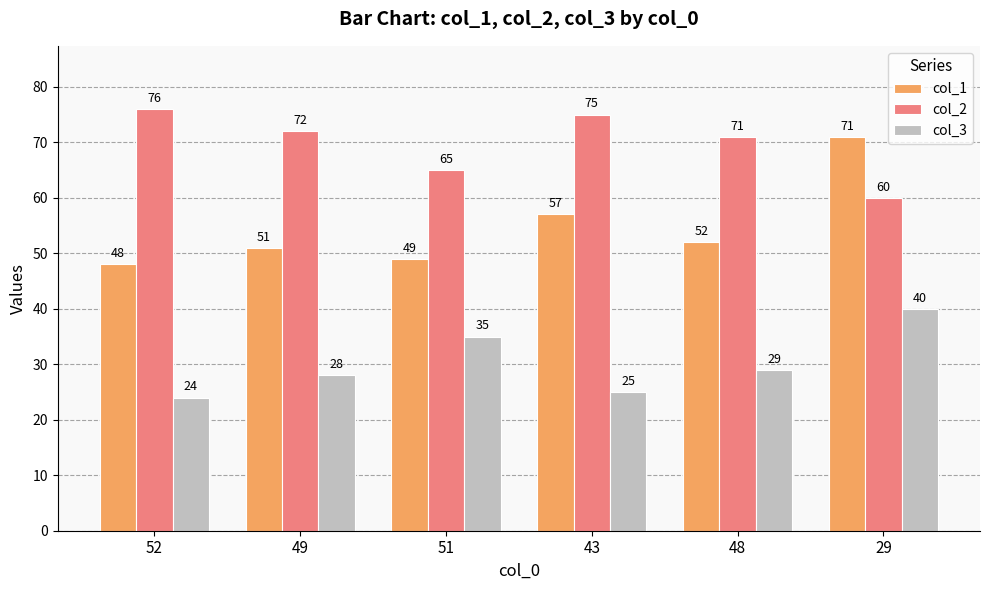

What is the label of the 5th bar from the right?

49